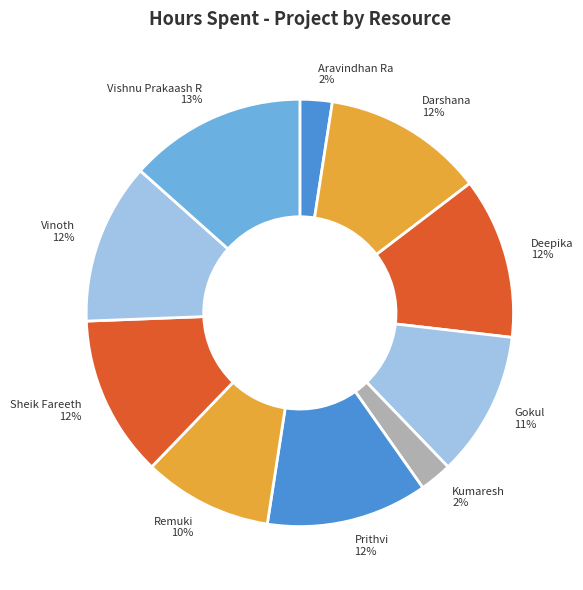

To the nearest percent, what percentage of the pie is Deepika?

12%